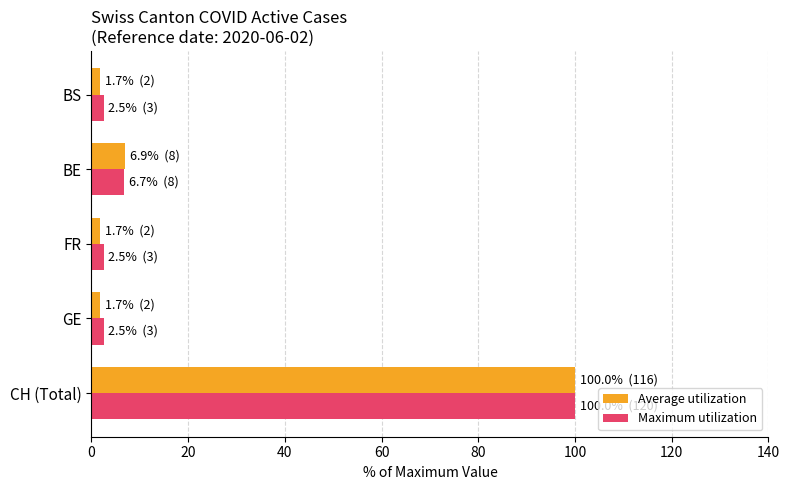

Is the value of Maximum utilization at GE greater than the value of Average utilization at CH (Total)?

No